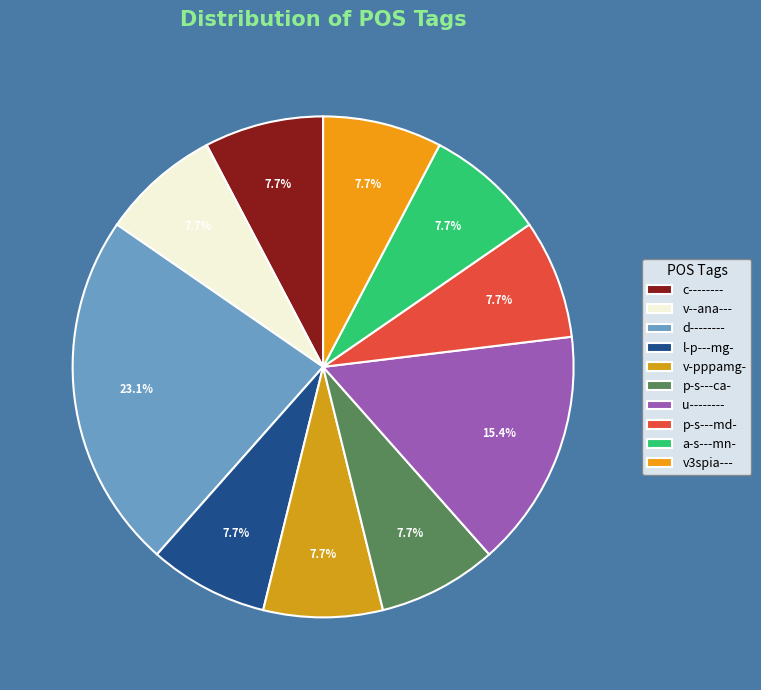

Does v--ana--- account for over 50% of the chart?

No